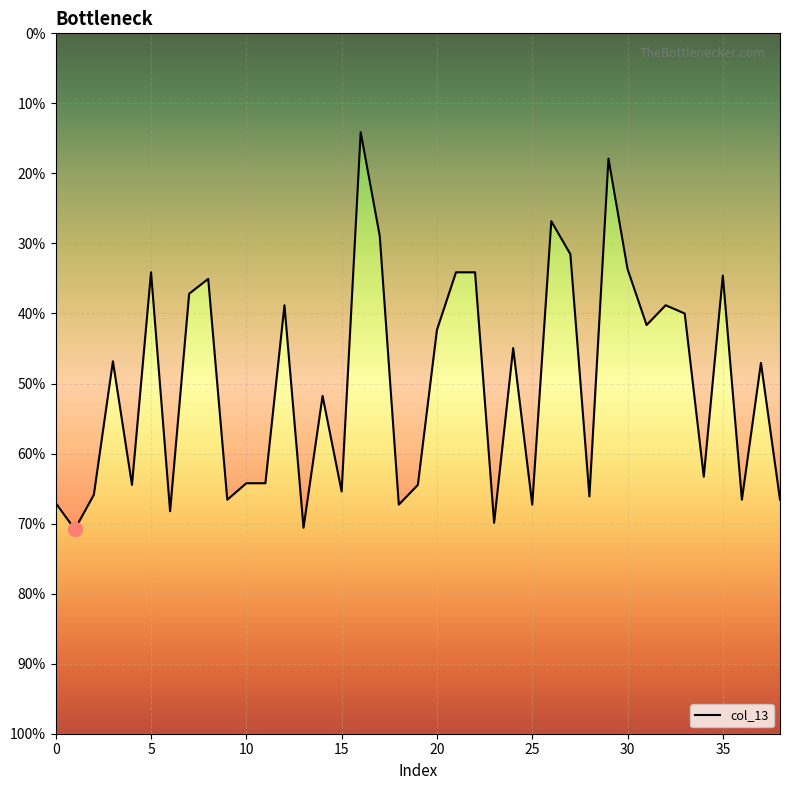

Reading left to right, transcribe all the data shown in this chart.

-0.7	-0.7	-0.7	-0.5	-0.6	-0.3	-0.7	-0.4	-0.4	-0.7	-0.6	-0.6	-0.4	-0.7	-0.5	-0.7	-0.1	-0.3	-0.7	-0.6	-0.4	-0.3	-0.3	-0.7	-0.4	-0.7	-0.3	-0.3	-0.7	-0.2	-0.3	-0.4	-0.4	-0.4	-0.6	-0.3	-0.7	-0.5	-0.7